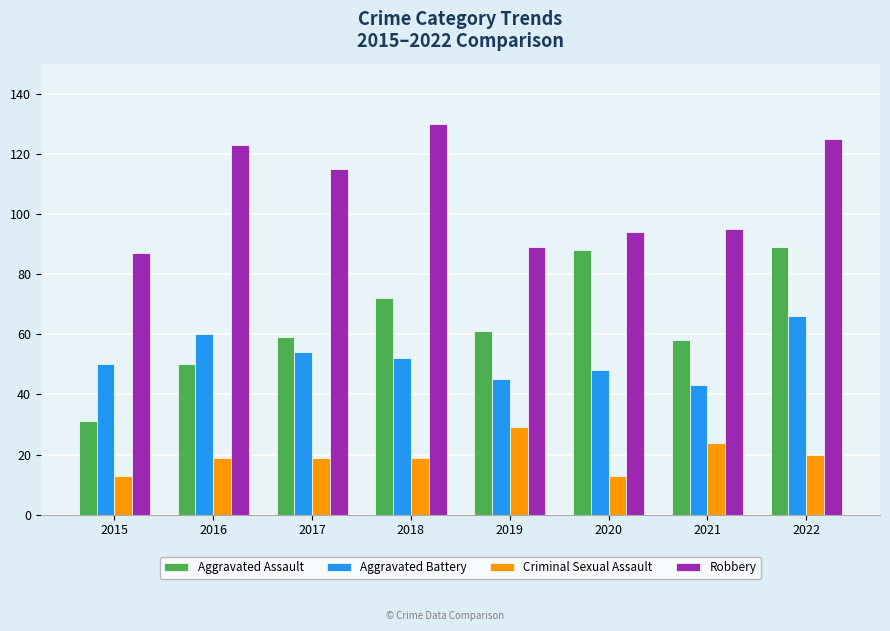

What is the value of the Robbery bar at the 4th from the left?

130